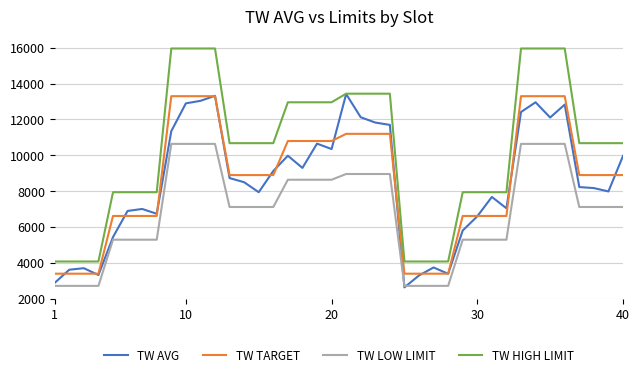

True or false: TW LOW LIMIT and TW HIGH LIMIT cross at least once.

False